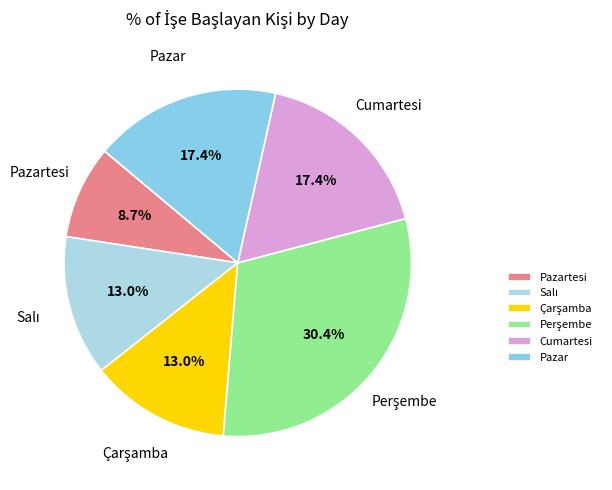

Which category has the smallest portion of the pie?

Pazartesi